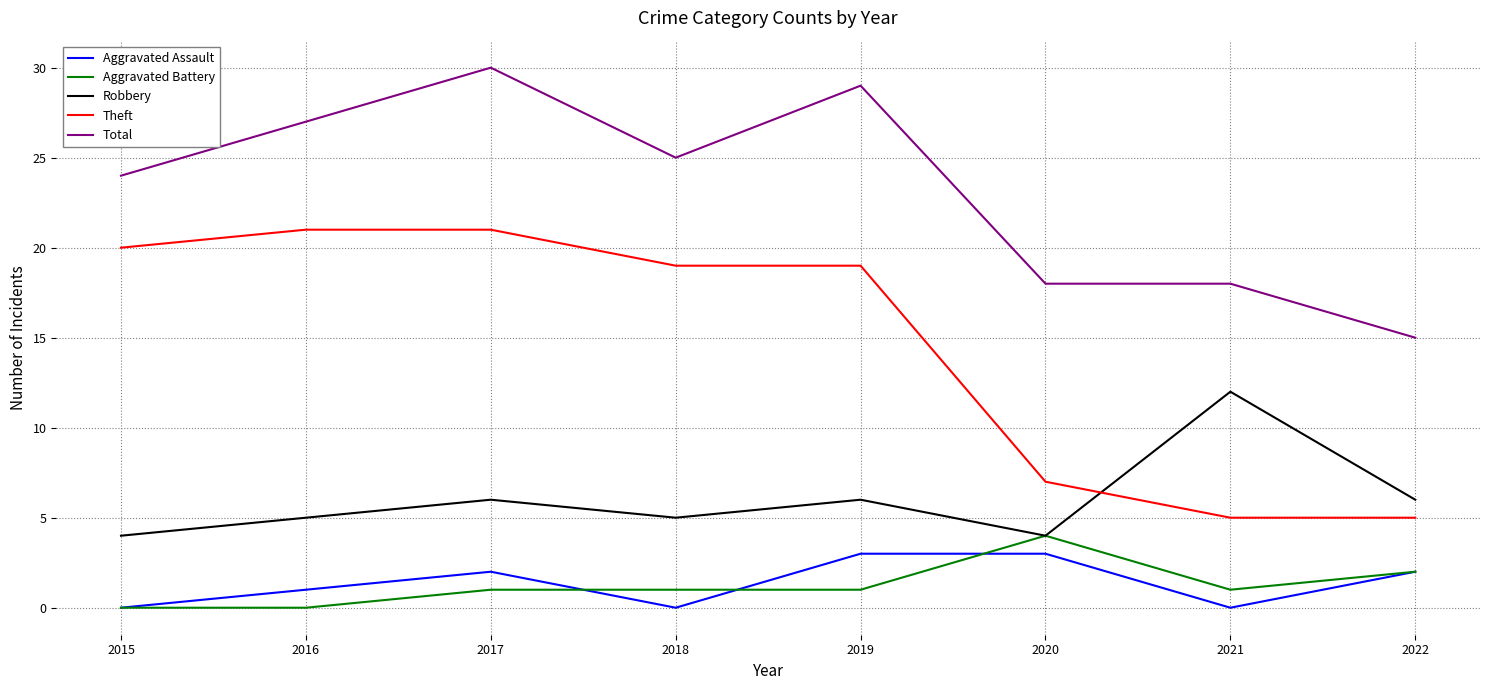

How many Aggravated Assault values are between 0 and 3?

8